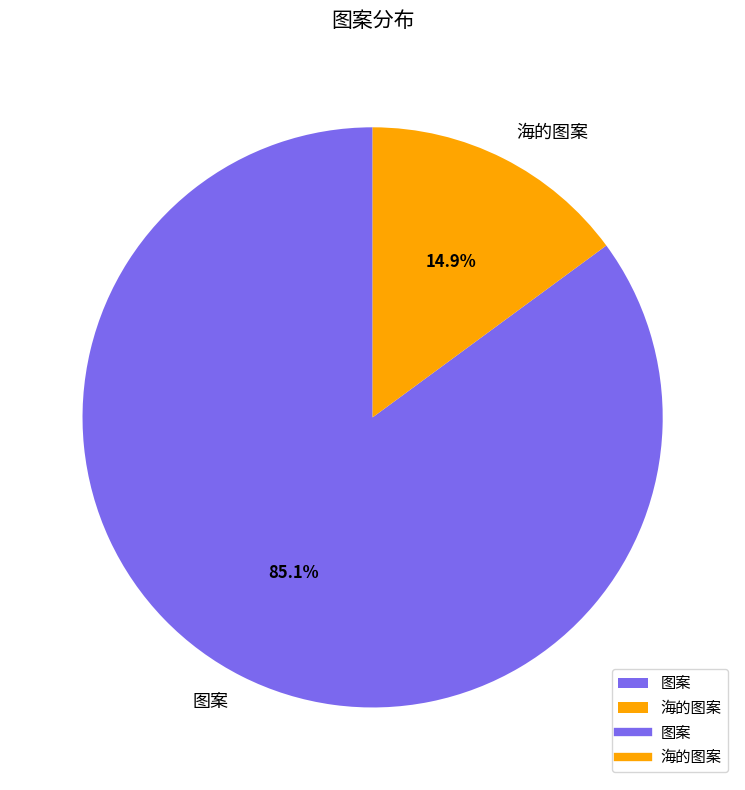

How many segments does this pie chart have?

2